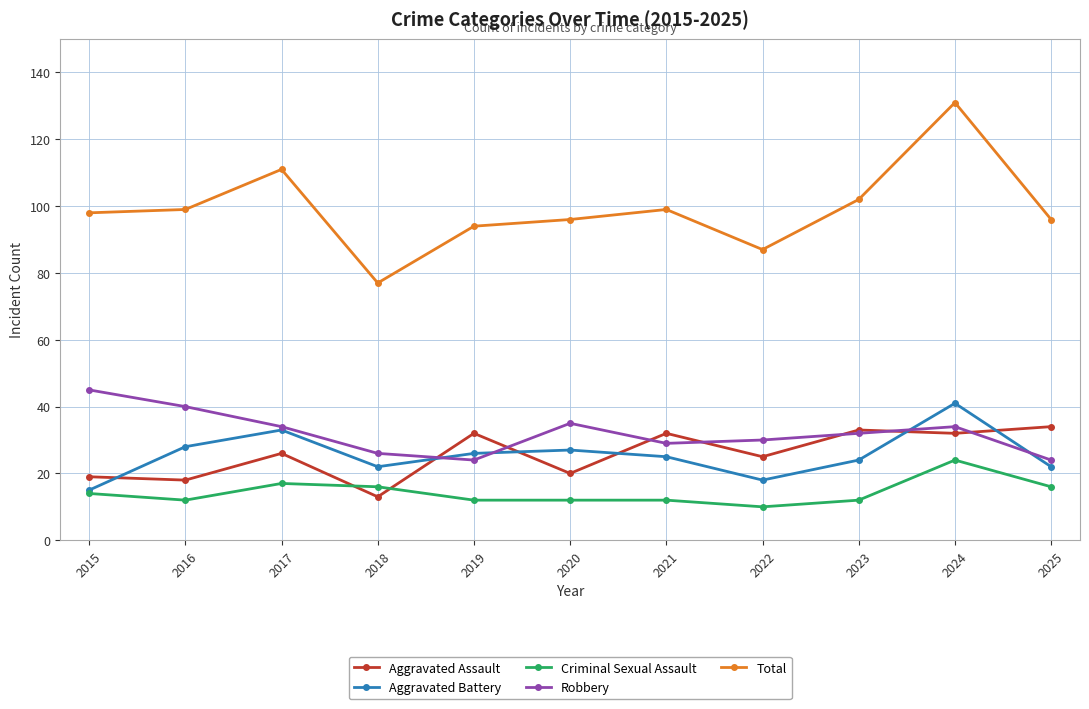

What is the sum of the Aggravated Assault values at 2020 and 2024?

52